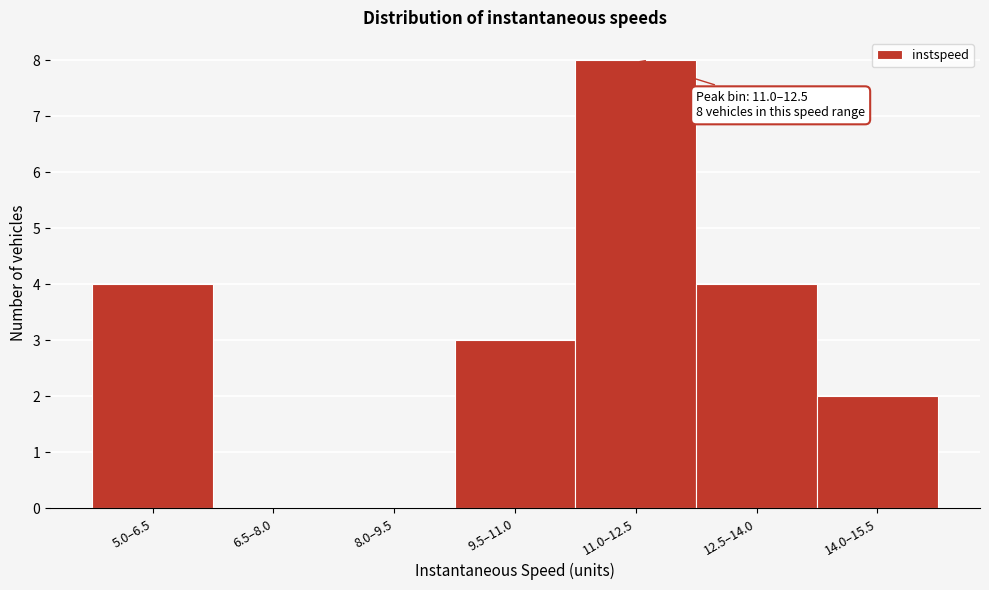

Reading right to left, extract all data points from this chart.

14.0–15.5=2	12.5–14.0=4	11.0–12.5=8	9.5–11.0=3	8.0–9.5=0	6.5–8.0=0	5.0–6.5=4